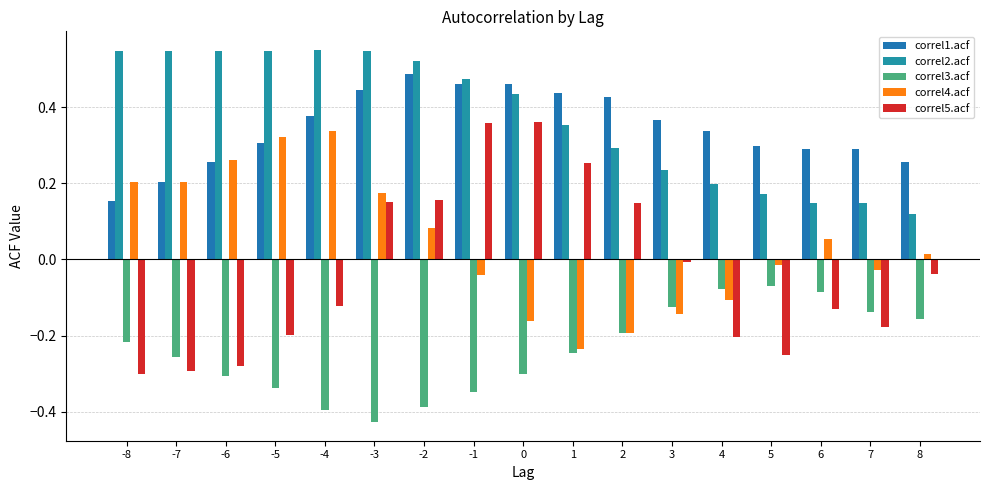

Rank the series by their maximum value, from lowest to highest.

correl3.acf, correl4.acf, correl5.acf, correl1.acf, correl2.acf